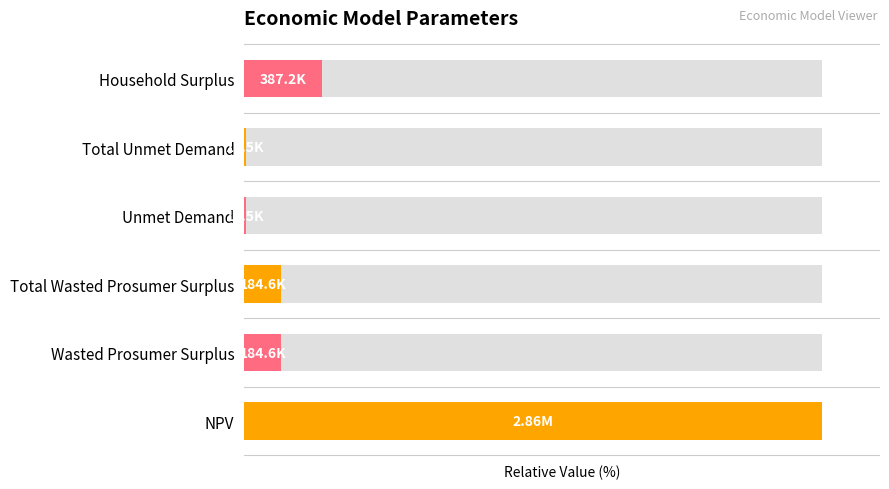

Reading right to left, list all the values displayed in this chart.

13.5	0.4	0.4	6.5	6.5	100.0